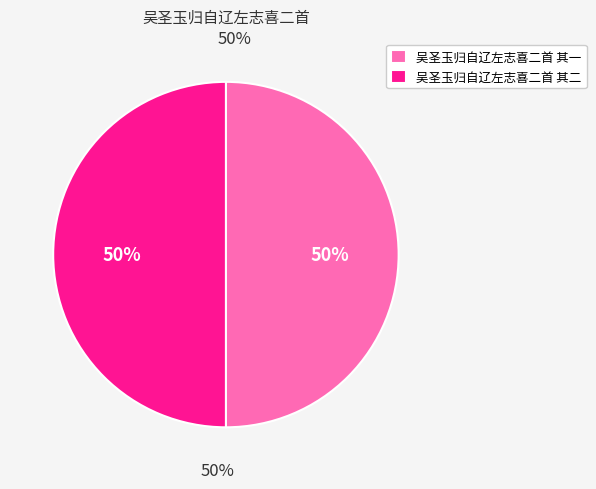

Count the number of slices in the pie.

2